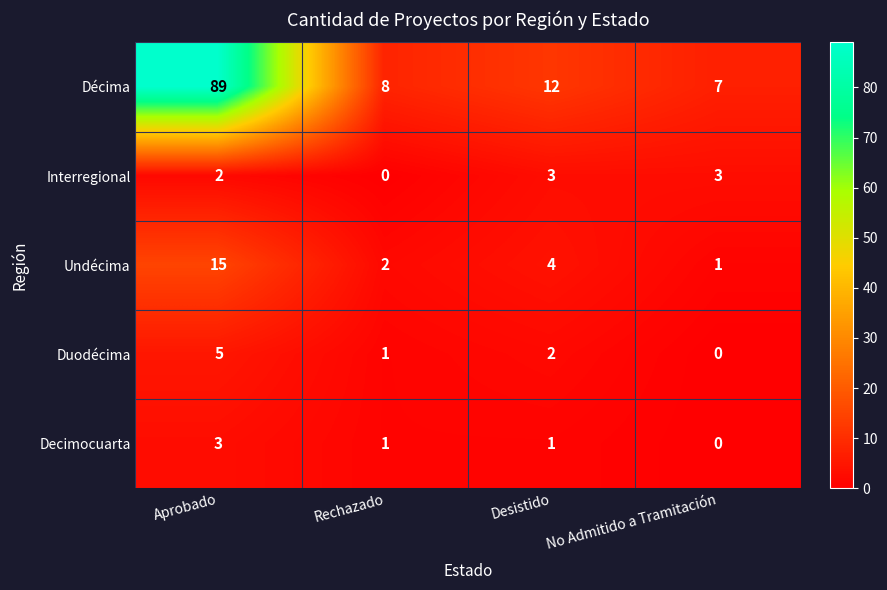

How many values in the Duodécima series are below 2?

2